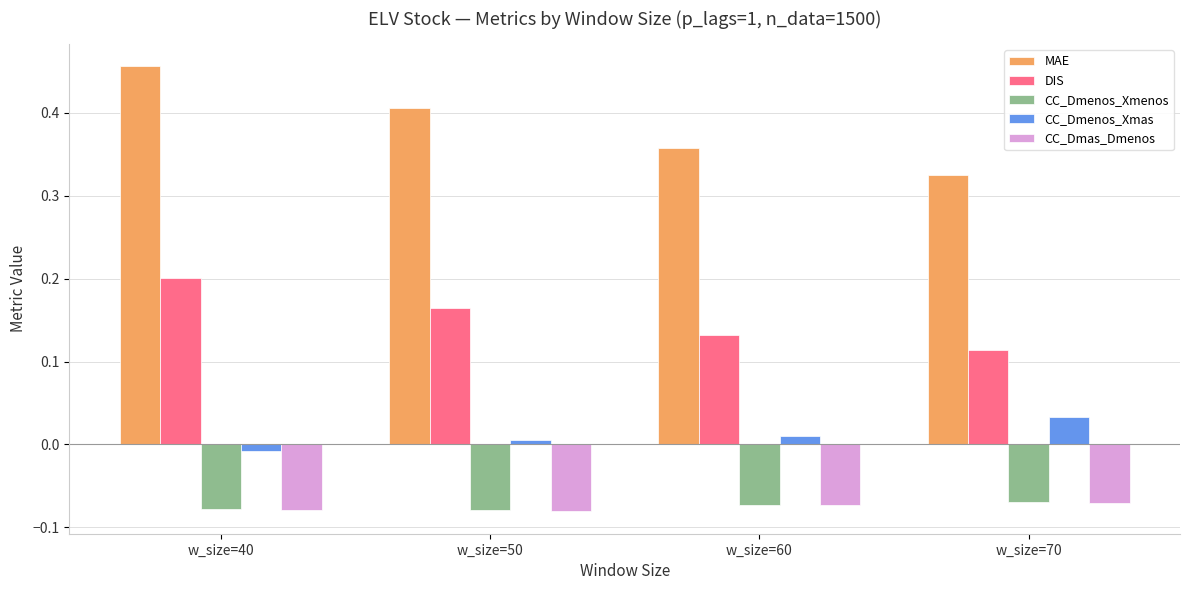

At which category does the chart reach its peak across all series?

w_size=40